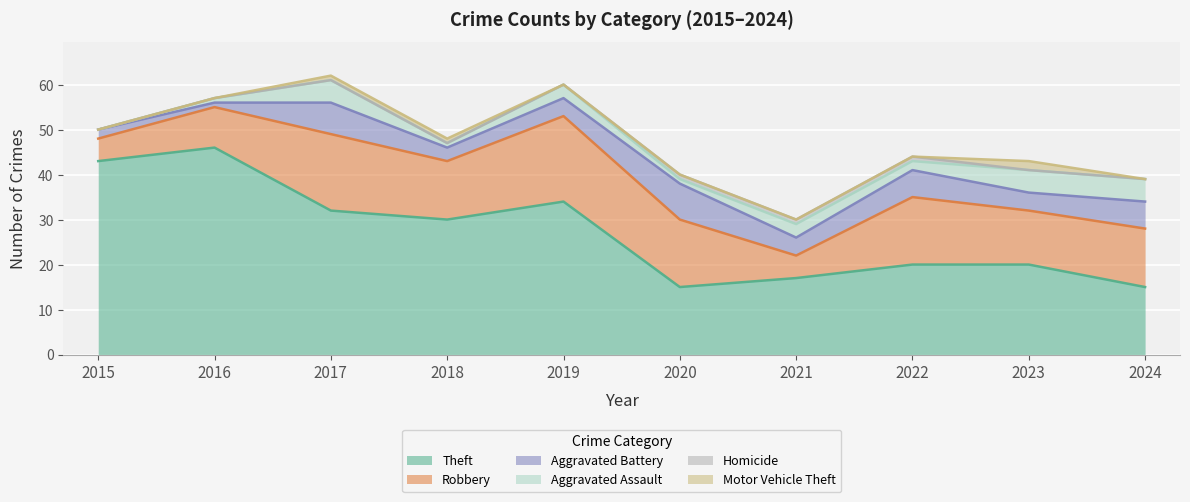

What is the average value of the Aggravated Assault series?

3